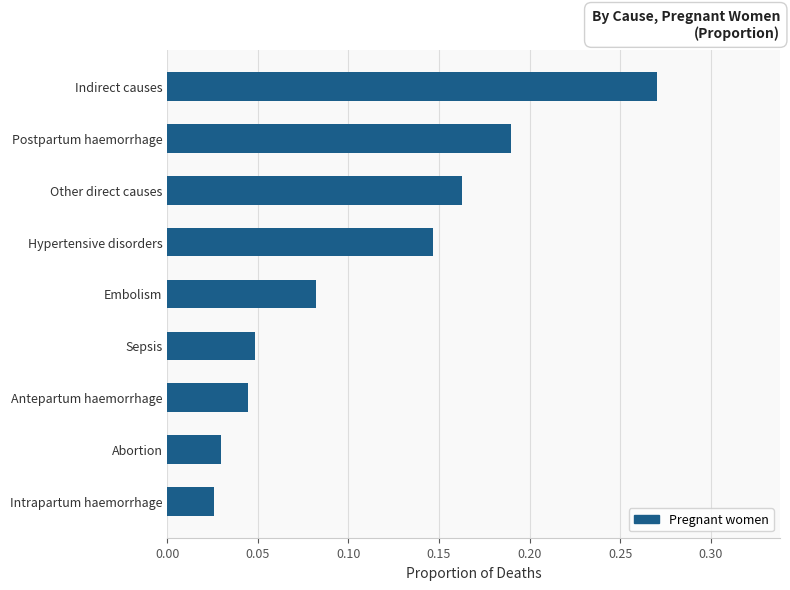

What is the sum of all values?

1.0